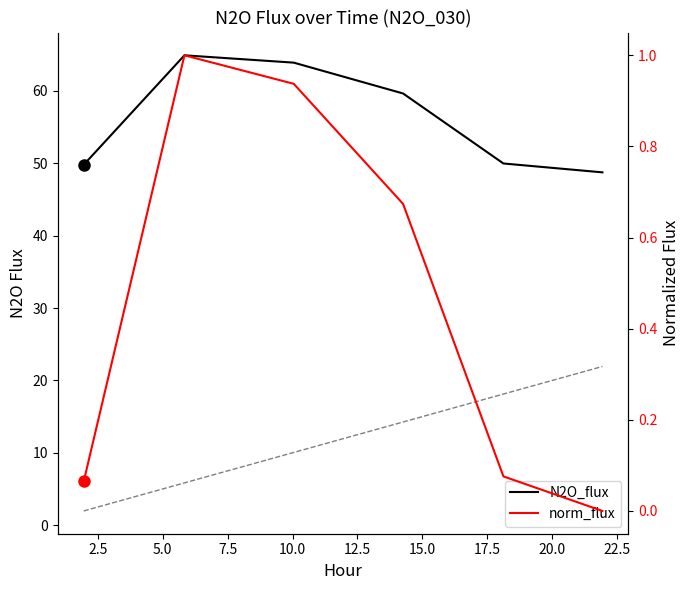

The N2O_flux series shows 67.9 at 12.5. True or false?

False